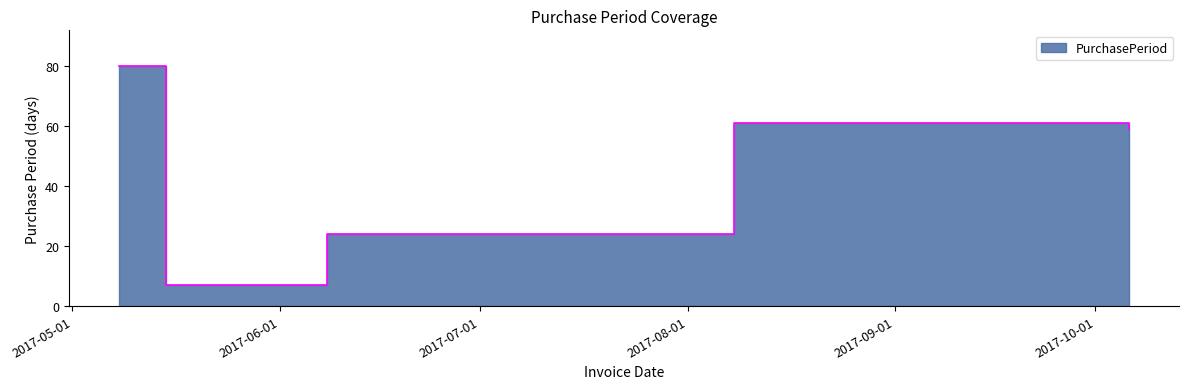

The chart shows a value of 23 at 2017-05-08. True or false?

False